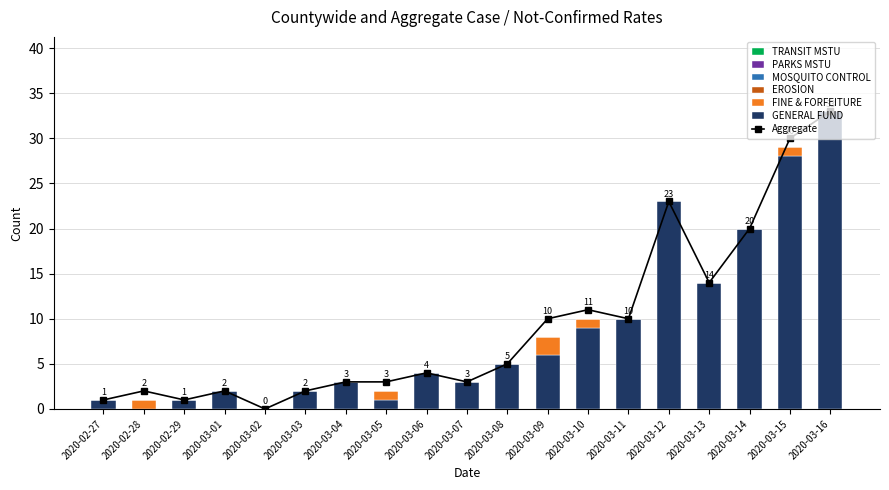

How many distinct data groups are displayed?

6